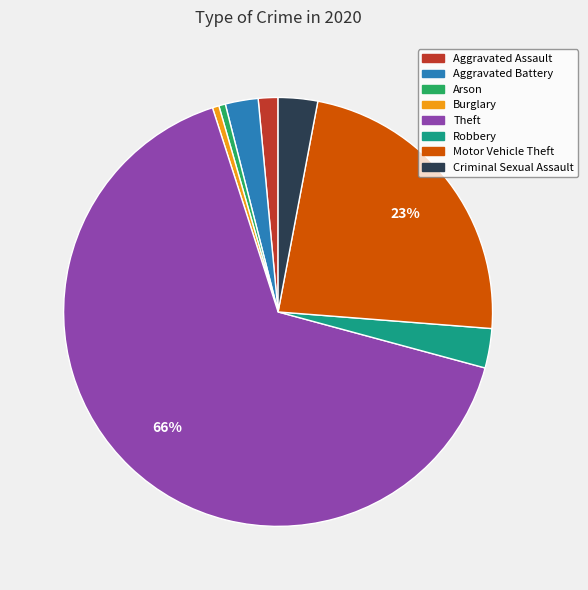

What is the largest slice in the pie chart?

Theft